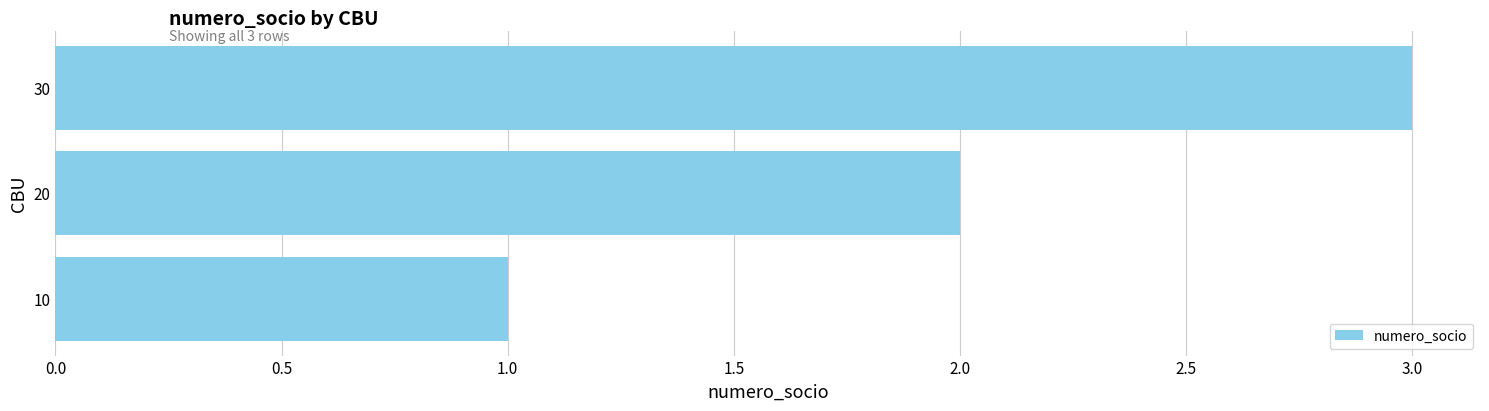

How many bars are there in total?

3